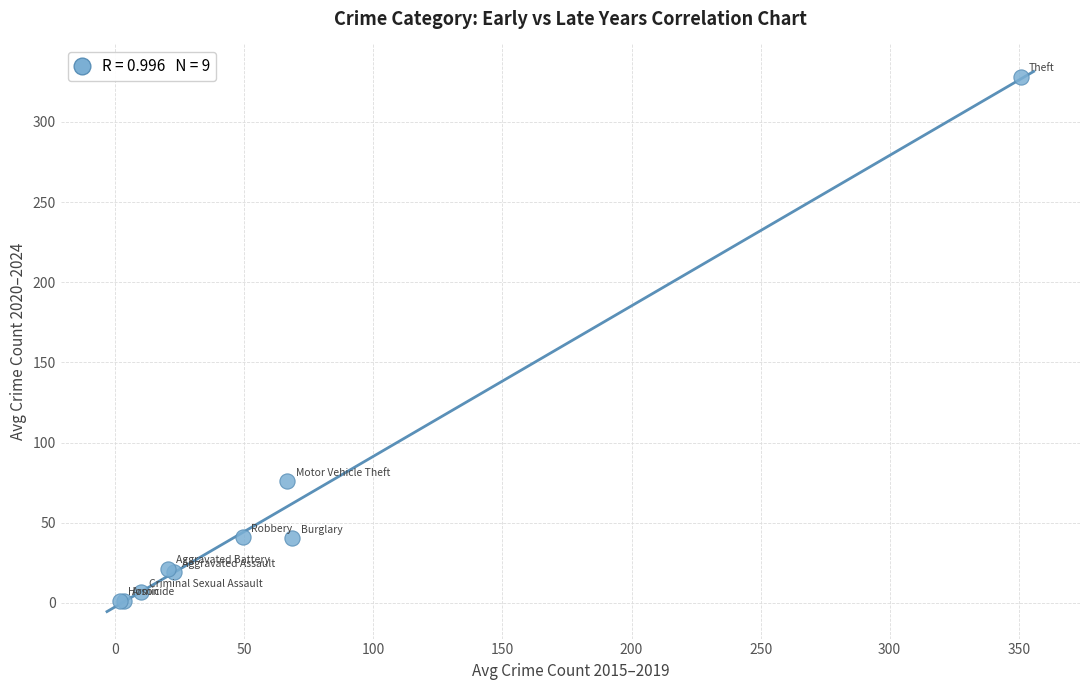

What Y value in the scatter plot is closest to 164?

75.8